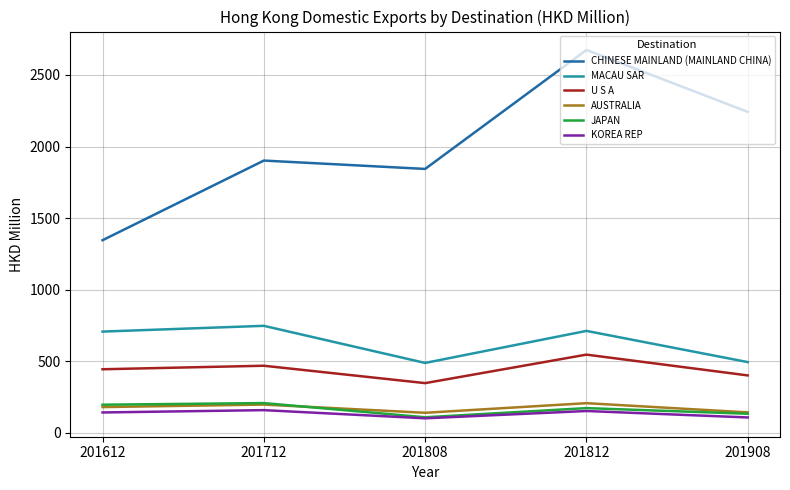

Where is the first local minimum for CHINESE MAINLAND (MAINLAND CHINA)?

201808